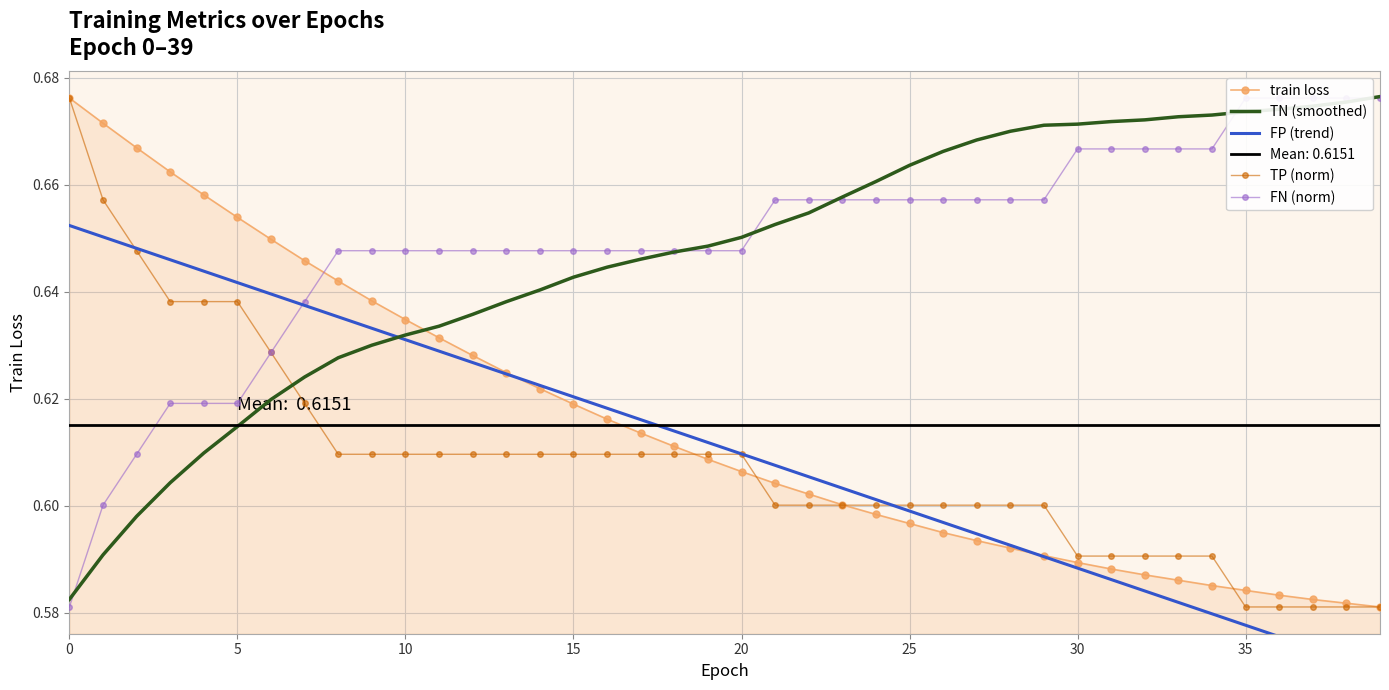

Which series has the largest total across all categories?

FN (norm)